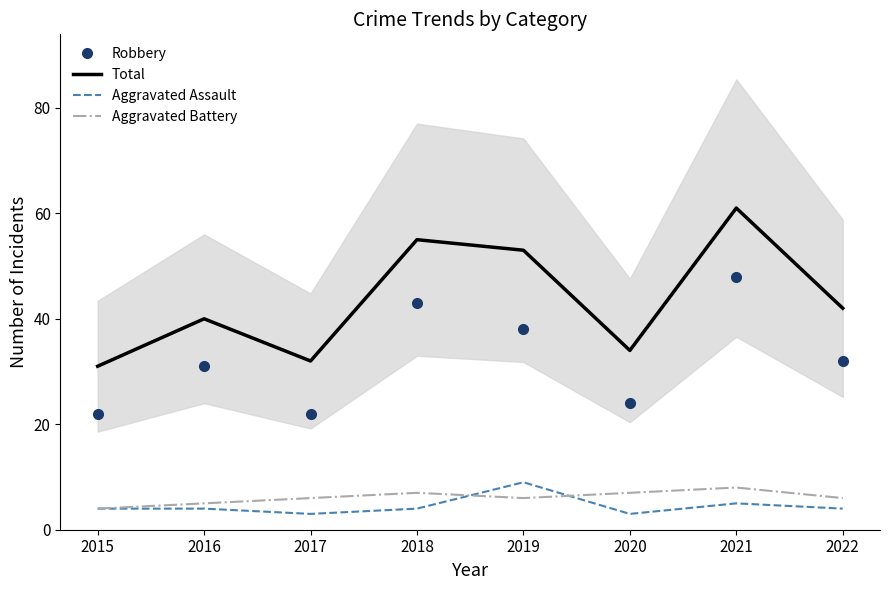

Reading left to right, transcribe all the data shown in this chart.

Robbery: 2015=22	2016=31	2017=22	2018=43	2019=38	2020=24	2021=48	2022=32
Total: 2015=31	2016=40	2017=32	2018=55	2019=53	2020=34	2021=61	2022=42
Aggravated Assault: 2015=4	2016=4	2017=3	2018=4	2019=9	2020=3	2021=5	2022=4
Aggravated Battery: 2015=4	2016=5	2017=6	2018=7	2019=6	2020=7	2021=8	2022=6